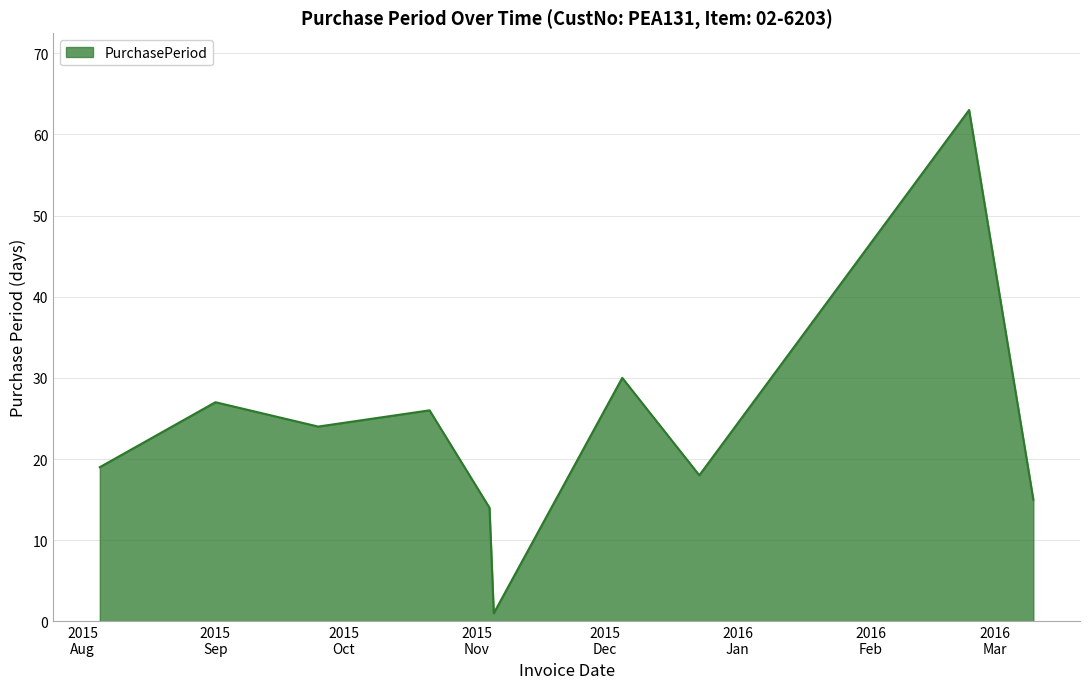

What is the maximum value shown in the chart?

63